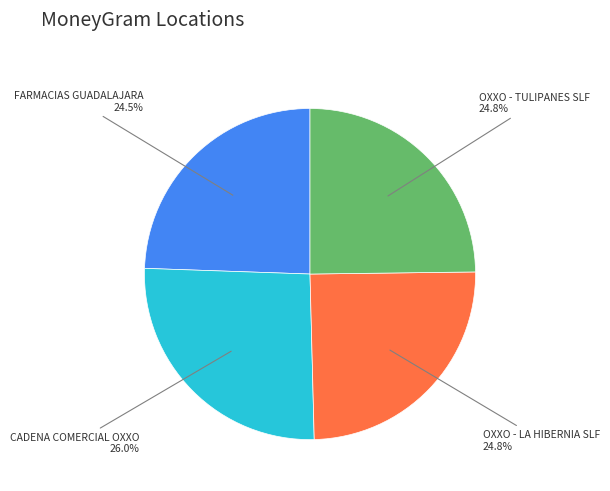

Is there any slice that represents more than half of the pie?

No